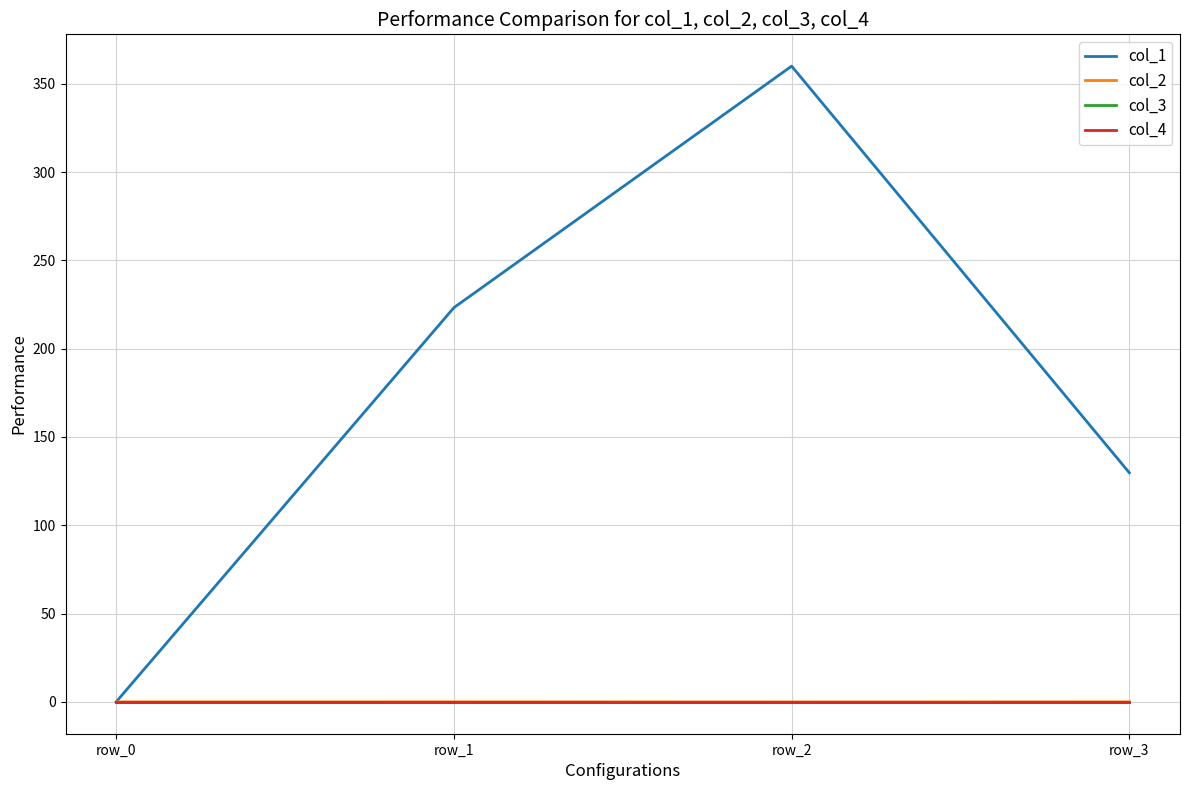

Is the value of col_4 at row_3 greater than the value of col_1 at row_3?

No